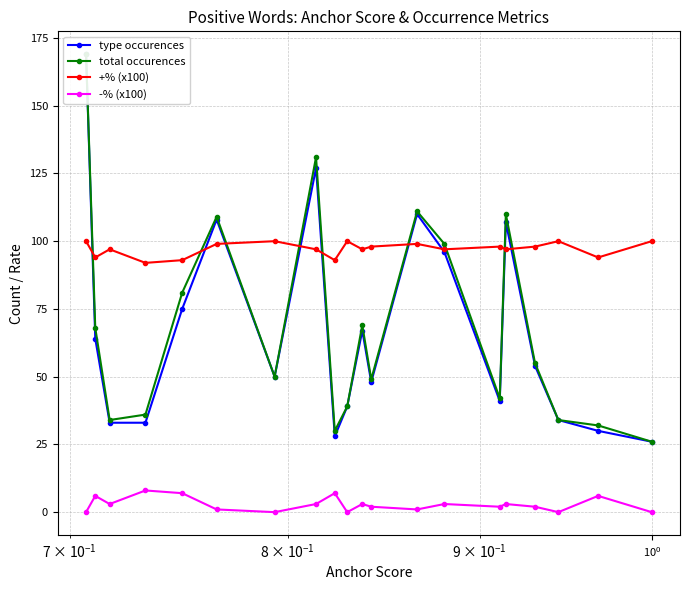

Does the chart have visible grid lines?

Yes